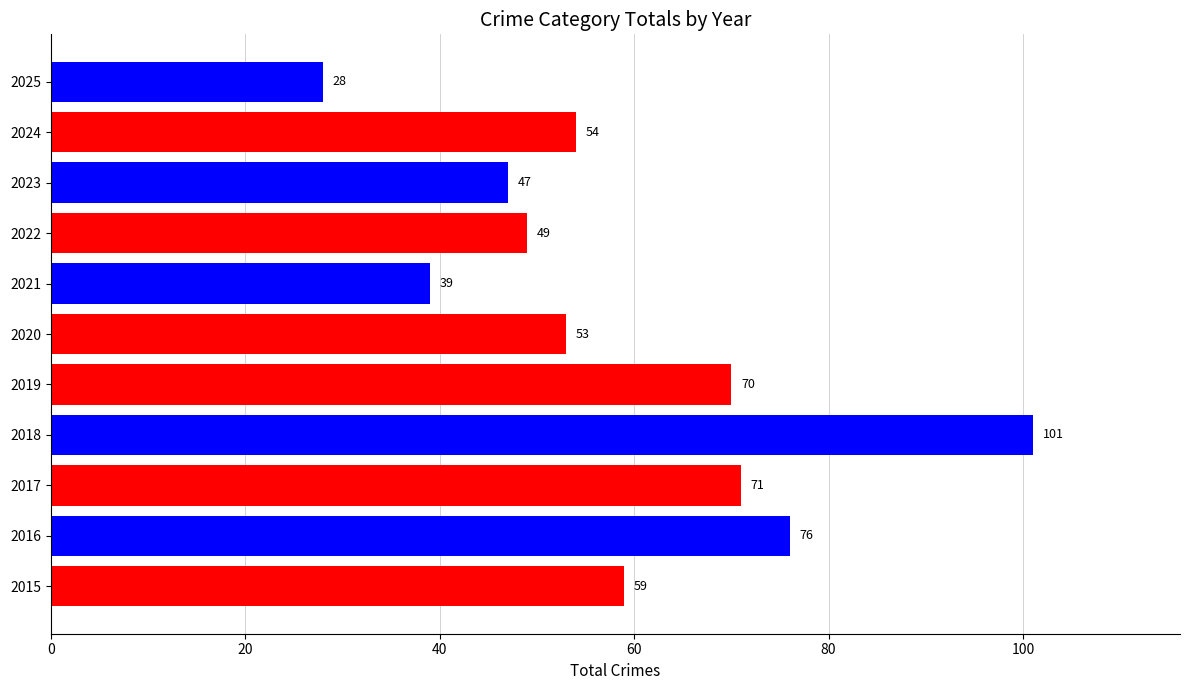

What is the greatest value displayed?

101